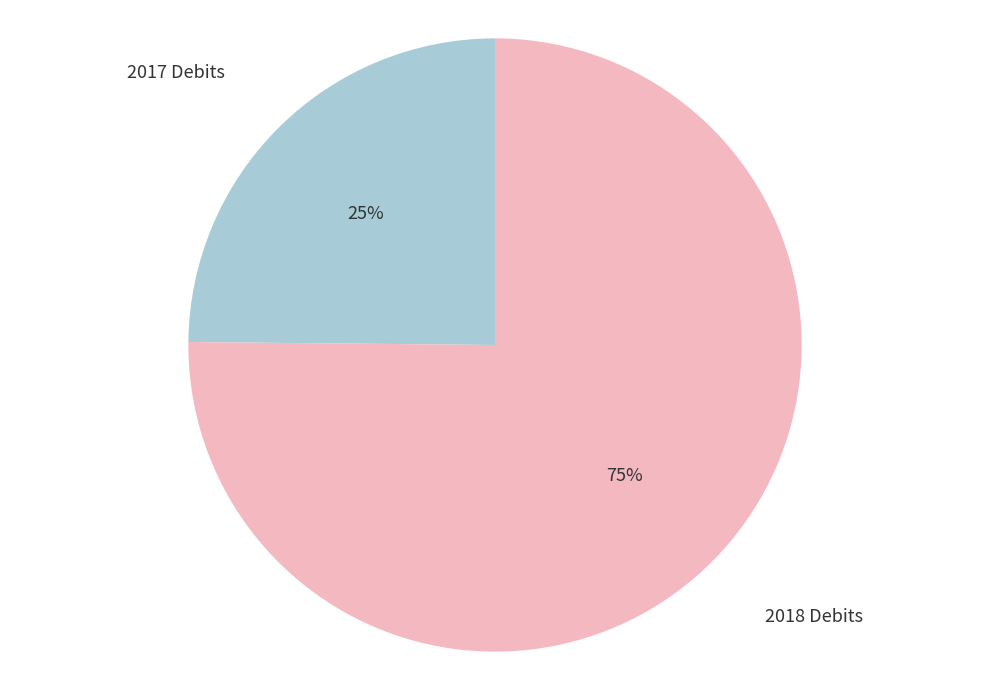

Does any single category account for the majority?

Yes